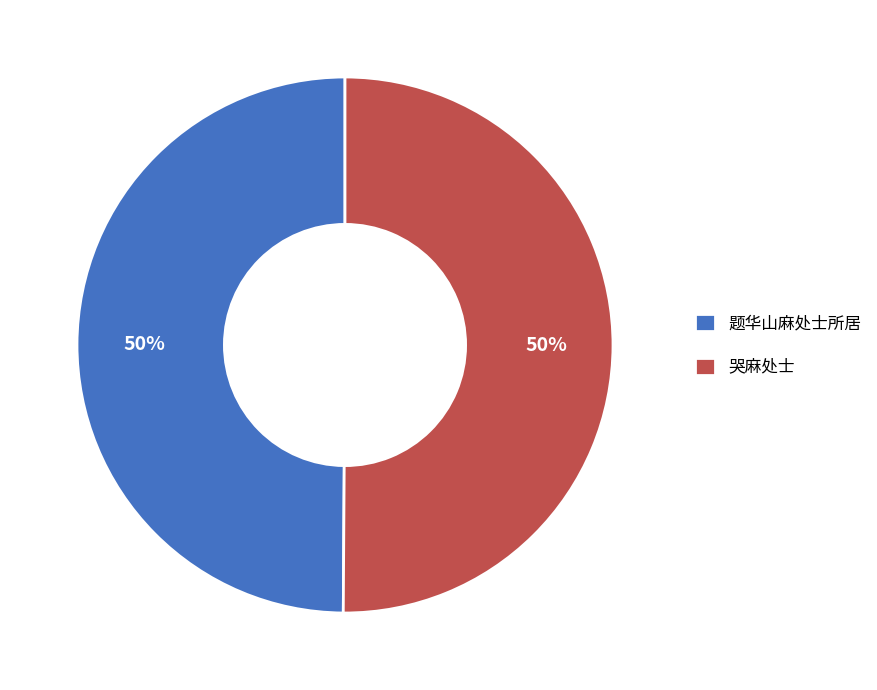

Combined, do 哭麻处士 and 题华山麻处士所居 account for over 50%?

Yes